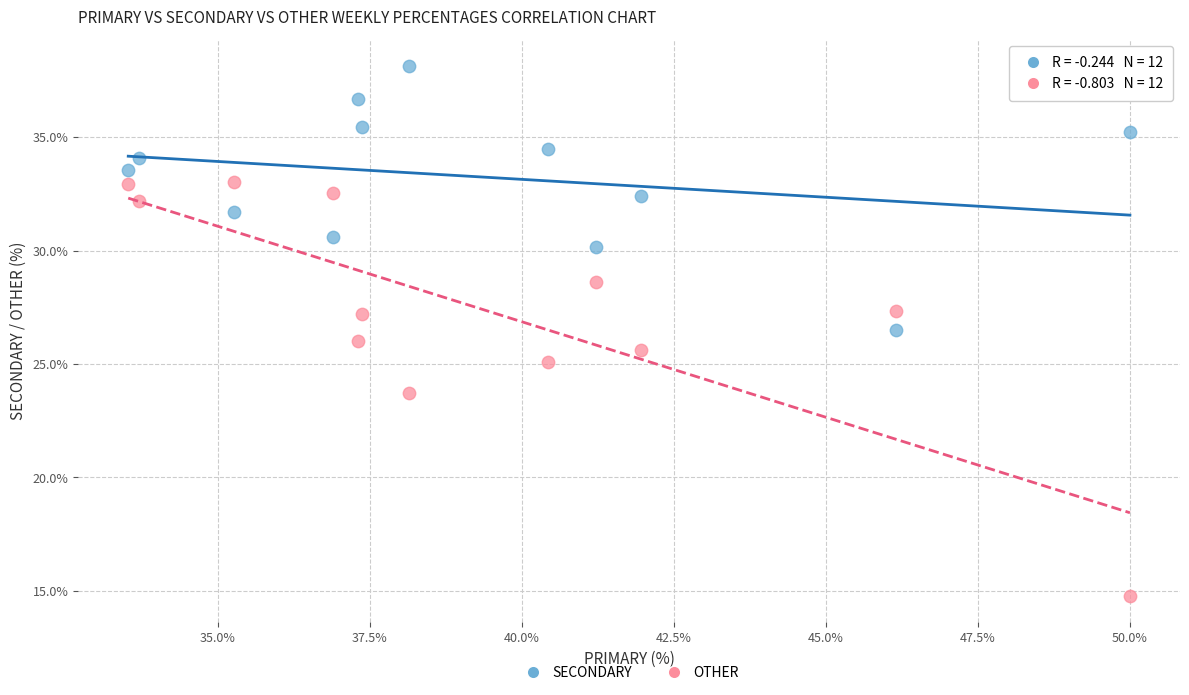

Which series has the widest spread of Y values?

OTHER